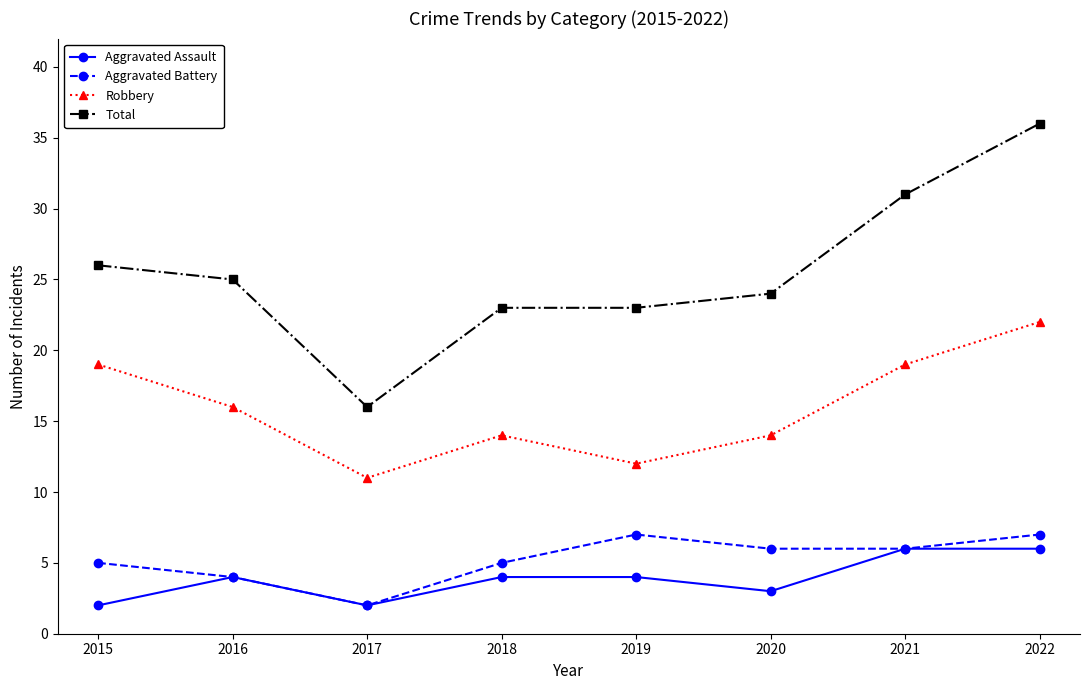

The Aggravated Battery series shows 6 at 2020. True or false?

True